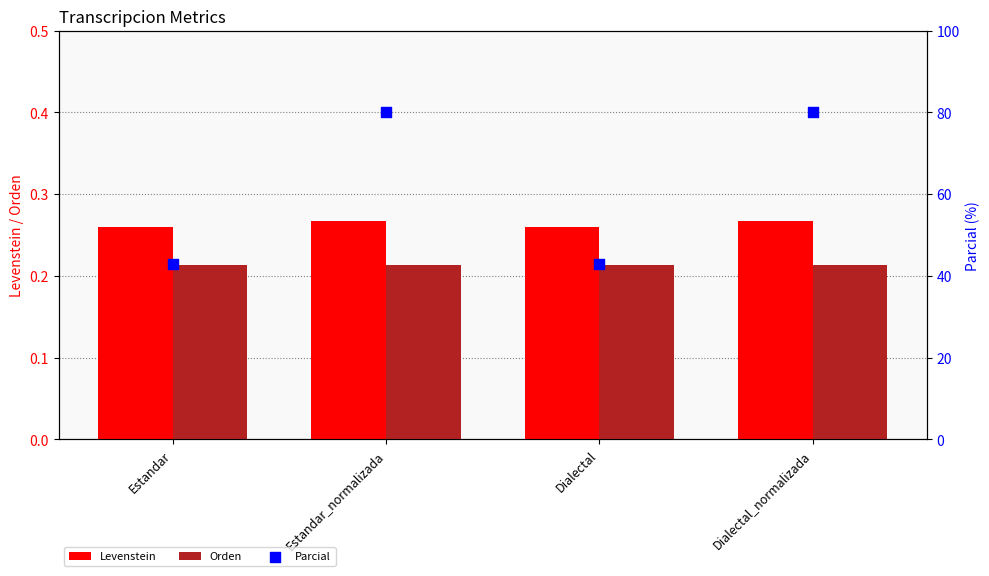

Which series reaches the minimum Y coordinate?

Orden